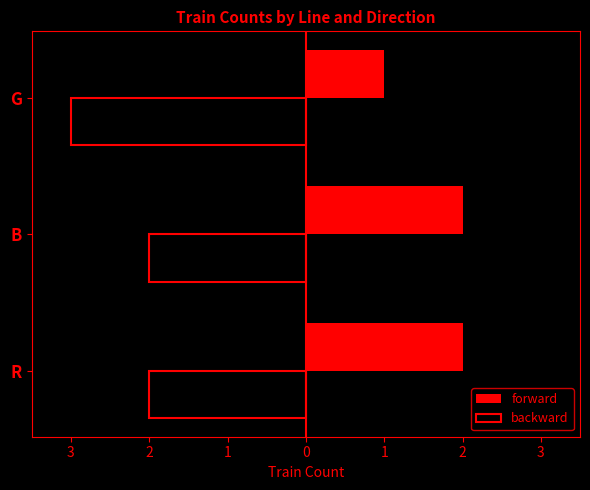

What is the average value of the backward series?

2